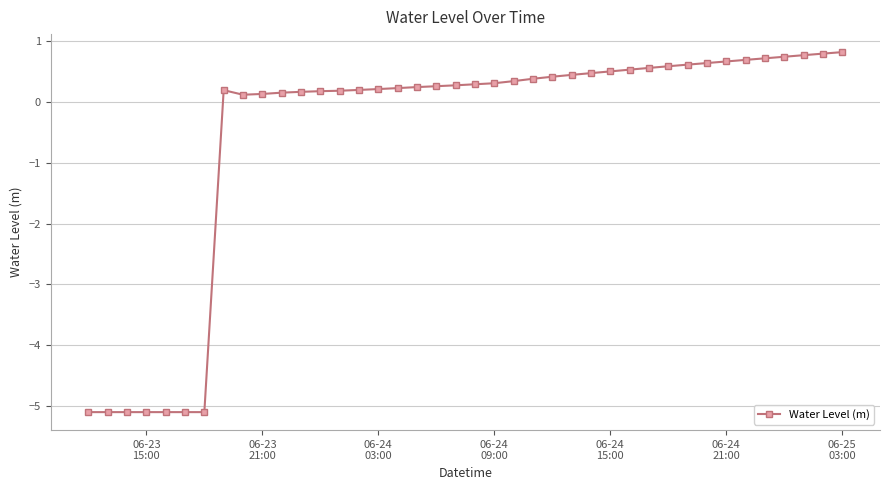

What is the greatest value displayed?

0.8